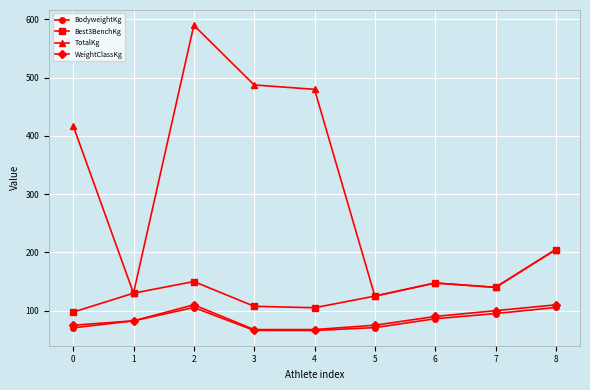

What is the spread (max minus min) of values at 3?

421.4